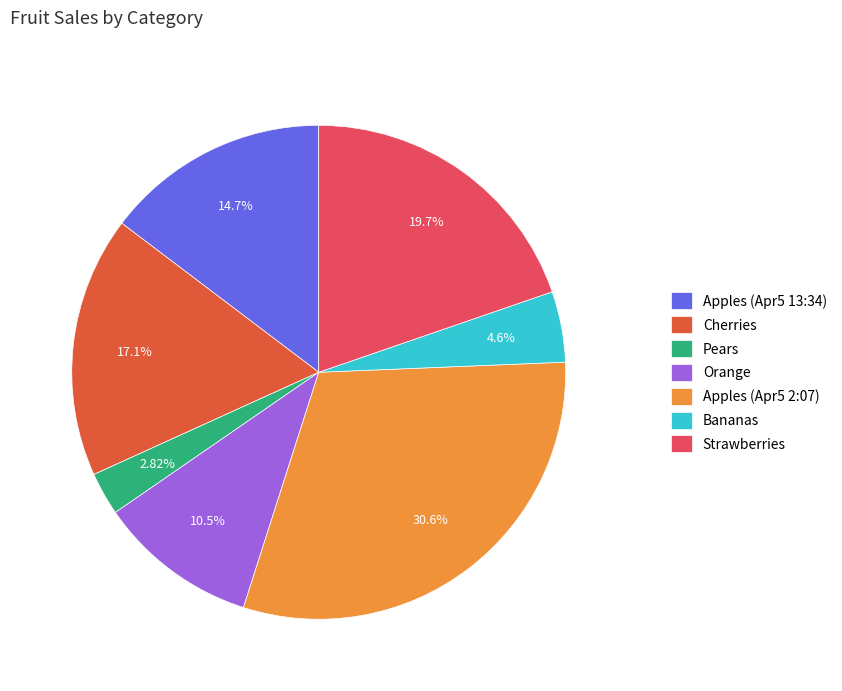

What is the largest slice in the pie chart?

Apples (Apr5 2:07)